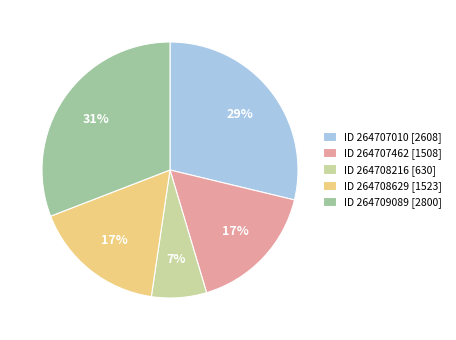

Which category has the smallest portion of the pie?

ID 264708216 [630]